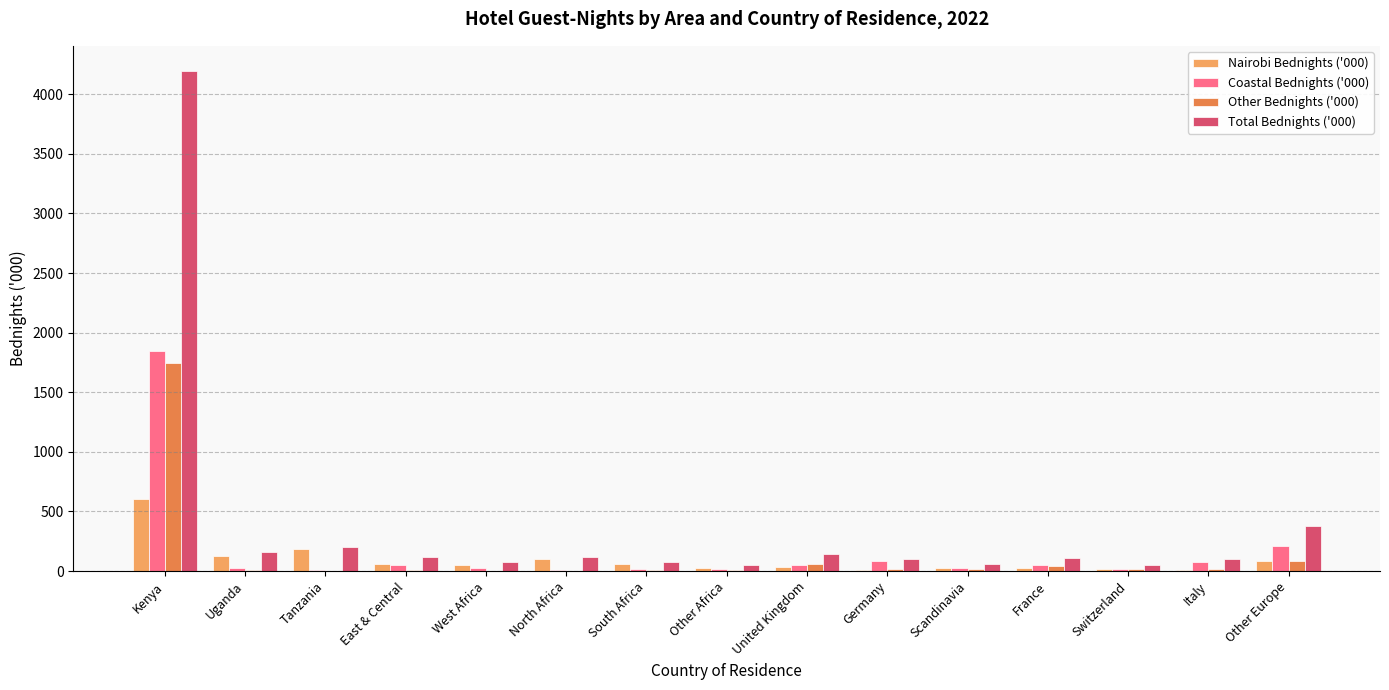

Are the bars grouped side by side (vs. stacked)?

Yes